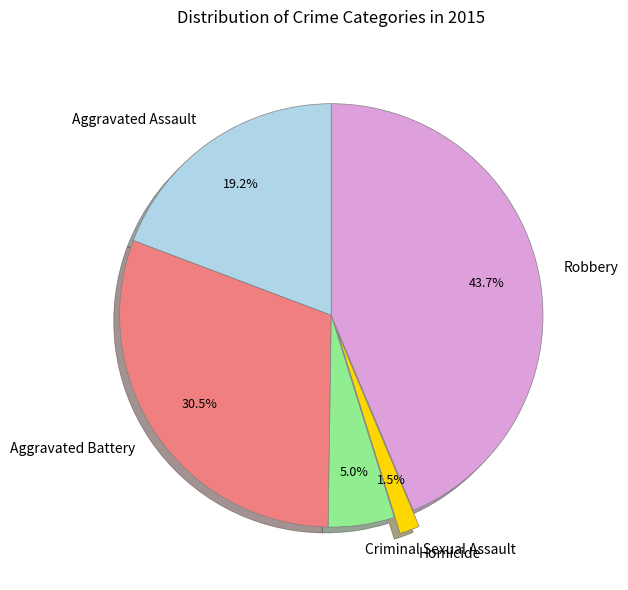

The Criminal Sexual Assault slice represents 5% of the pie. True or false?

True